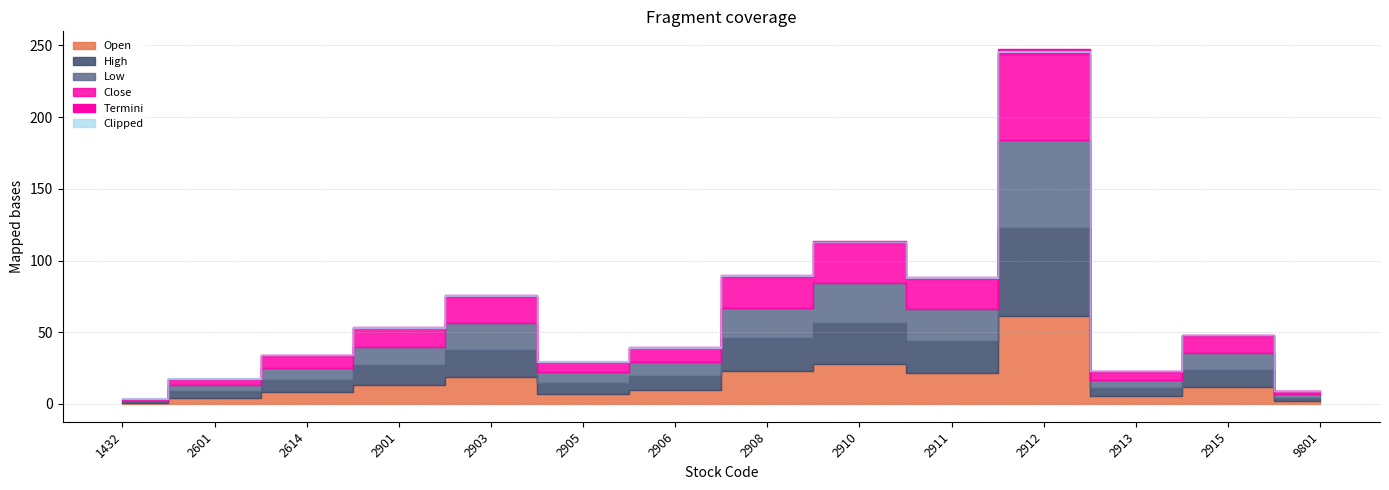

True or false: Close has more than 1 interior local peaks.

True